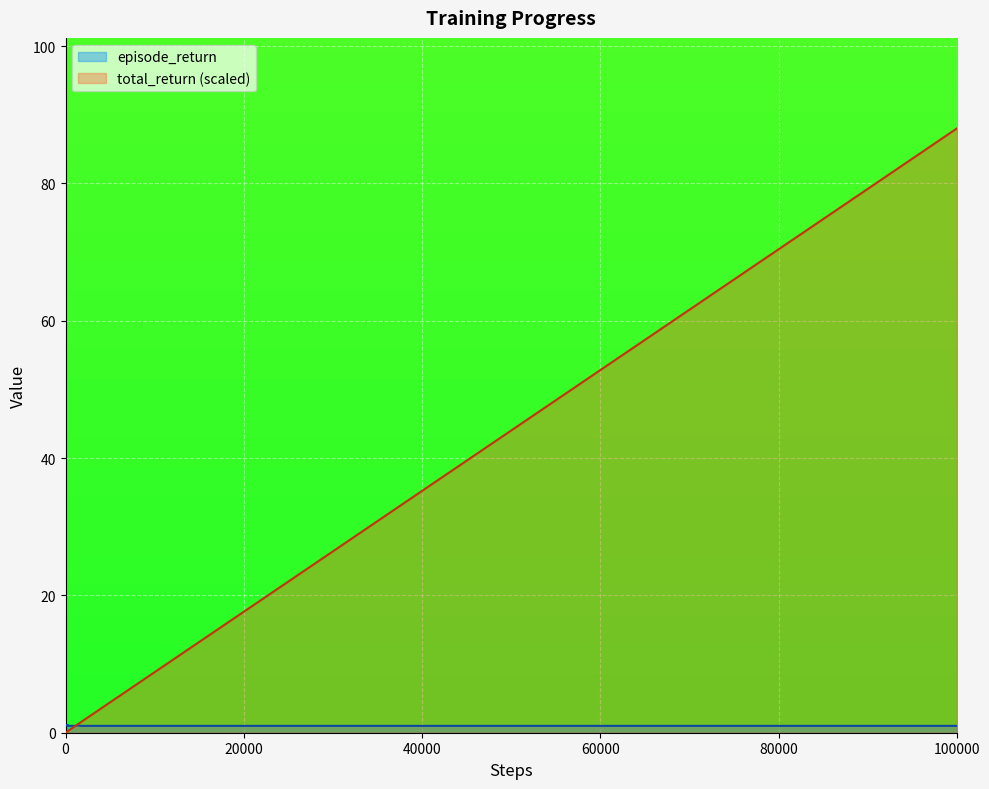

Reading right to left, transcribe all the data shown in this chart.

episode_return: 1.0	1.0	1.0	1.0	1.0	1.0	1.0	1.0	1.0	1.0	1.0	1.0	1.0	1.0	1.0	1.0	1.0	1.0	1.0	1.0	1.0	1.0	1.0	1.0	1.1	1.0	1.0	1.0	1.0	1.0	1.0	1.0	1.0	1.1	1.0	1.1
total_return: 88.0	79.2	70.4	61.6	52.8	44.0	35.2	26.4	22.0	17.6	15.0	12.3	10.6	8.8	7.9	7.1	6.2	5.3	4.4	3.5	2.7	2.2	1.8	1.5	1.3	1.1	0.9	0.8	0.7	0.6	0.5	0.5	0.4	0.3	0.2	0.1